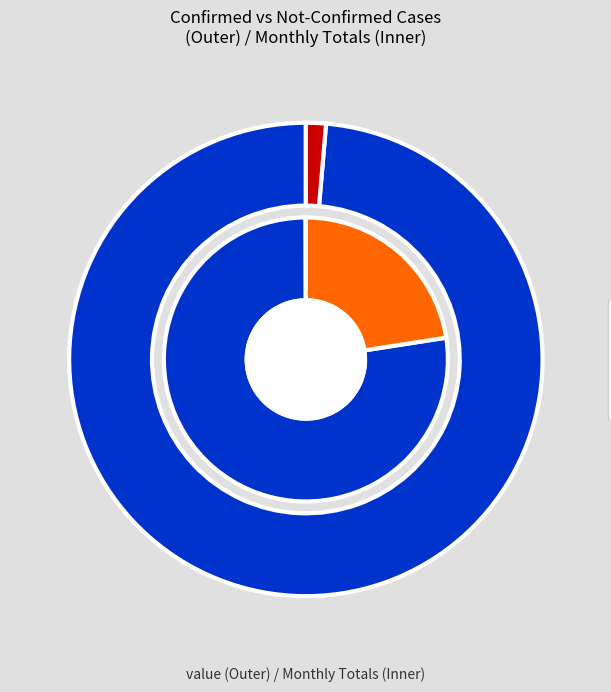

Combined, what portion of the pie is 6 and 20?

2.8%